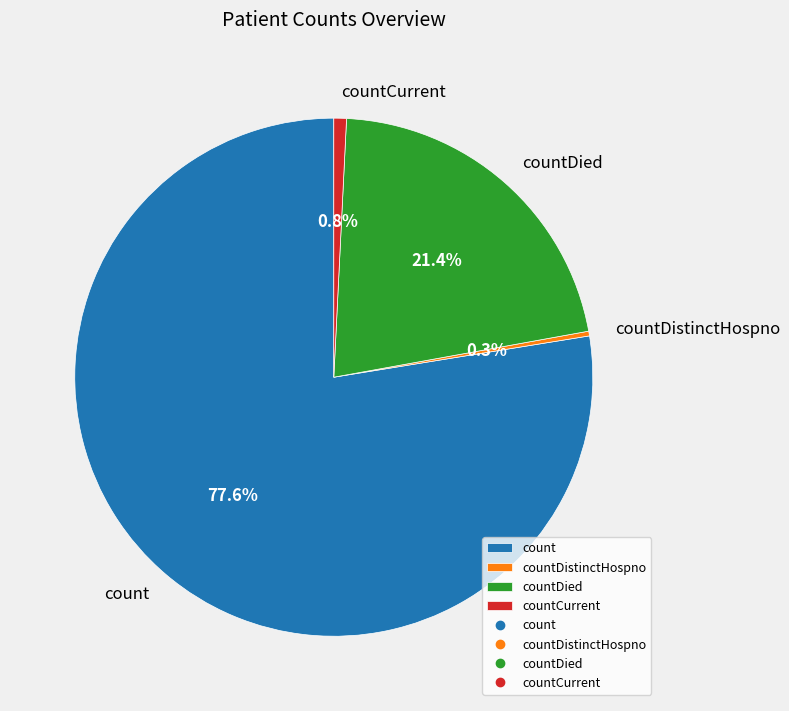

True or false: countCurrent accounts for 11% of the total.

False